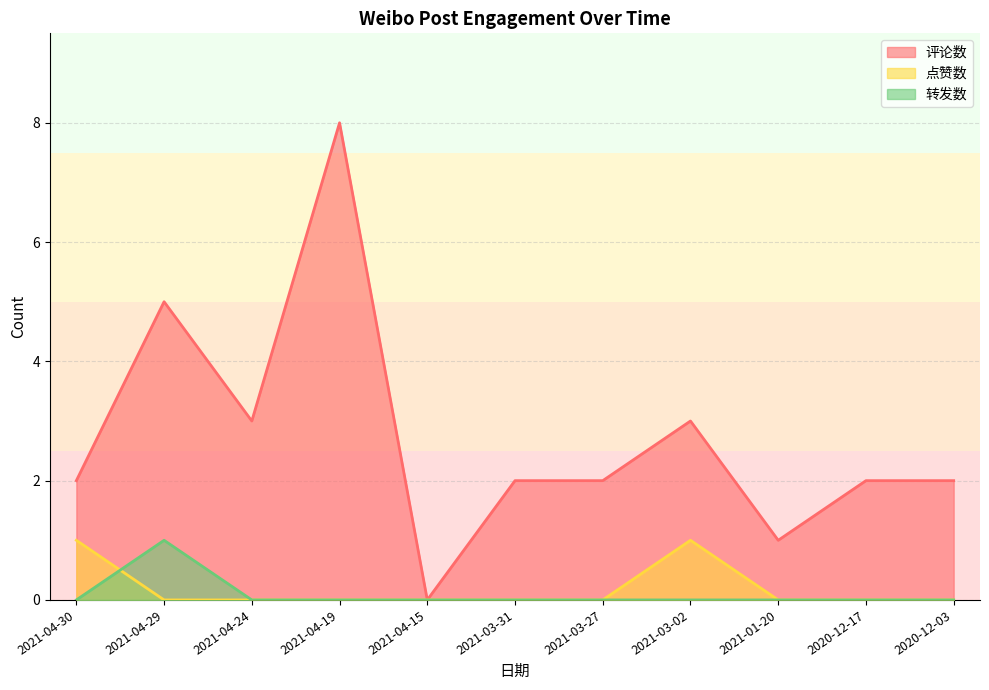

What are all the series names shown in the legend?

评论数, 点赞数, 转发数